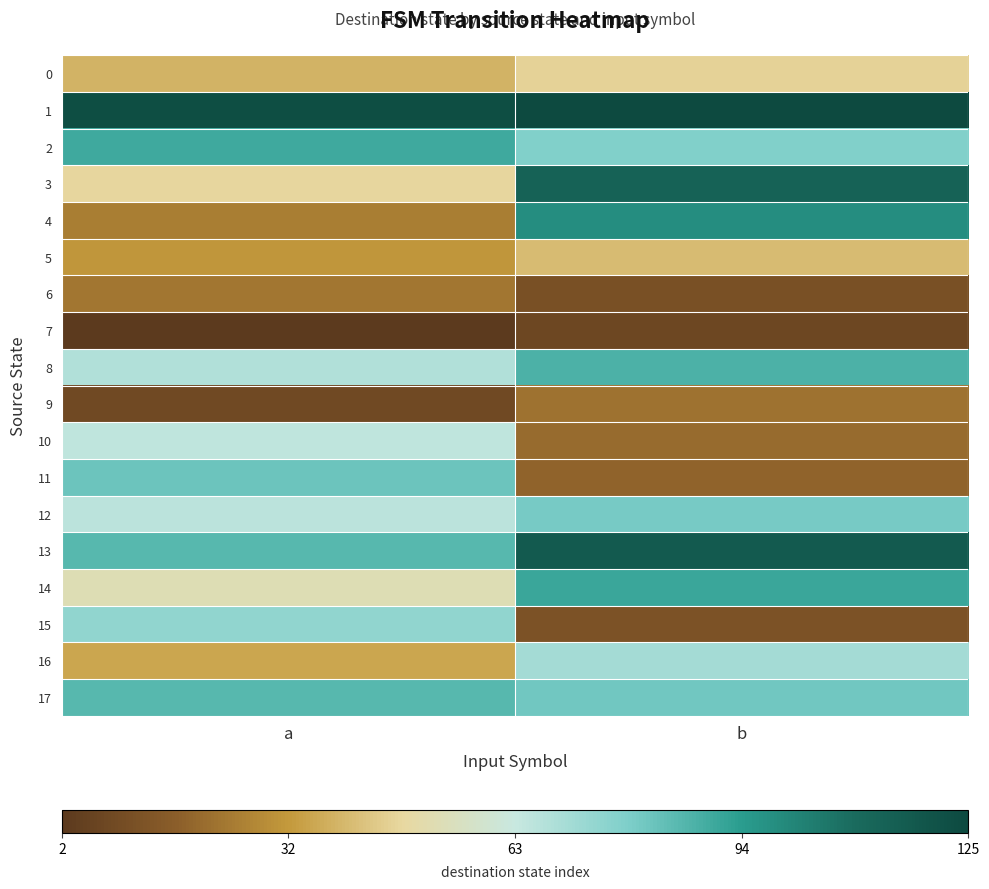

At which category is the sum across all series the highest?

b